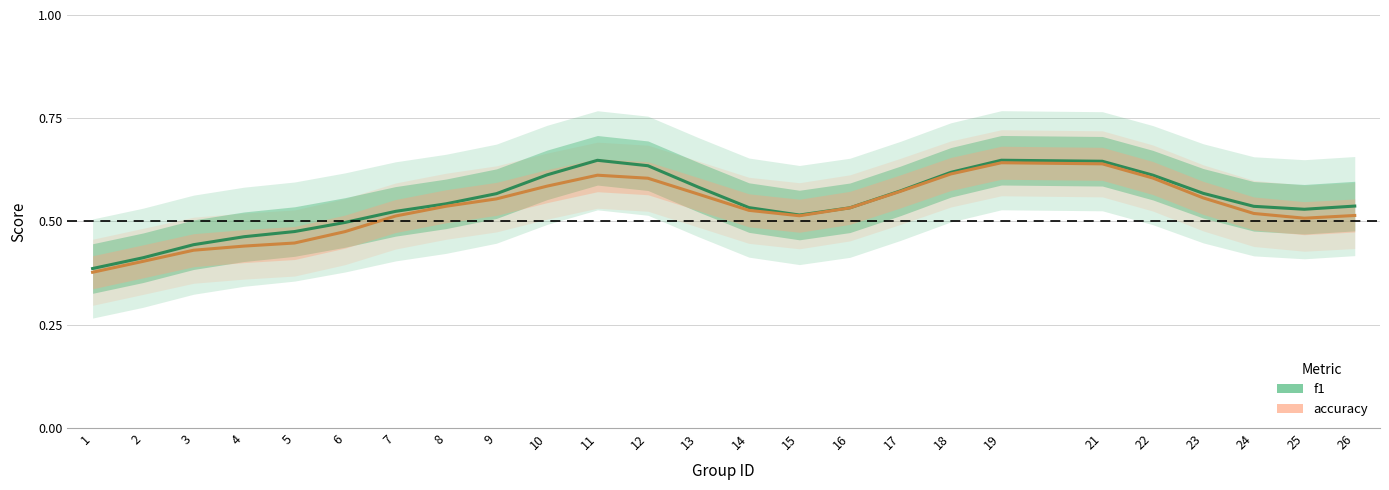

True or false: accuracy (line) has a value of 0.5 at 14.

True